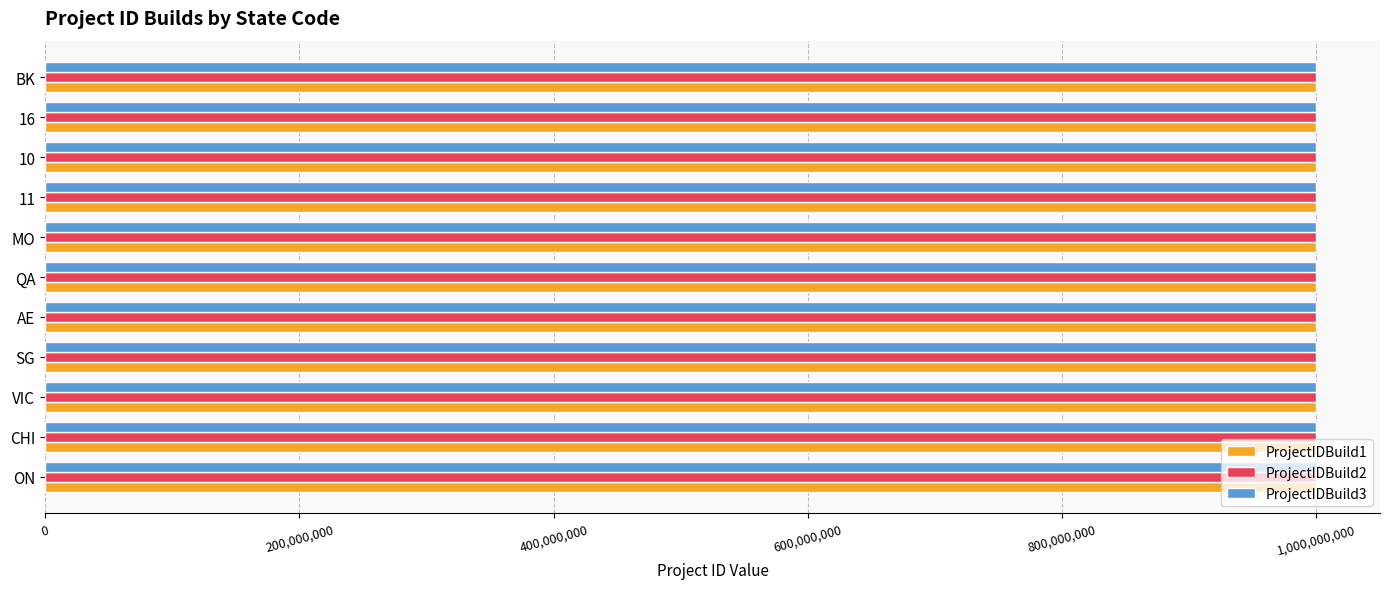

What is the total value across all series at 10?

3000400826